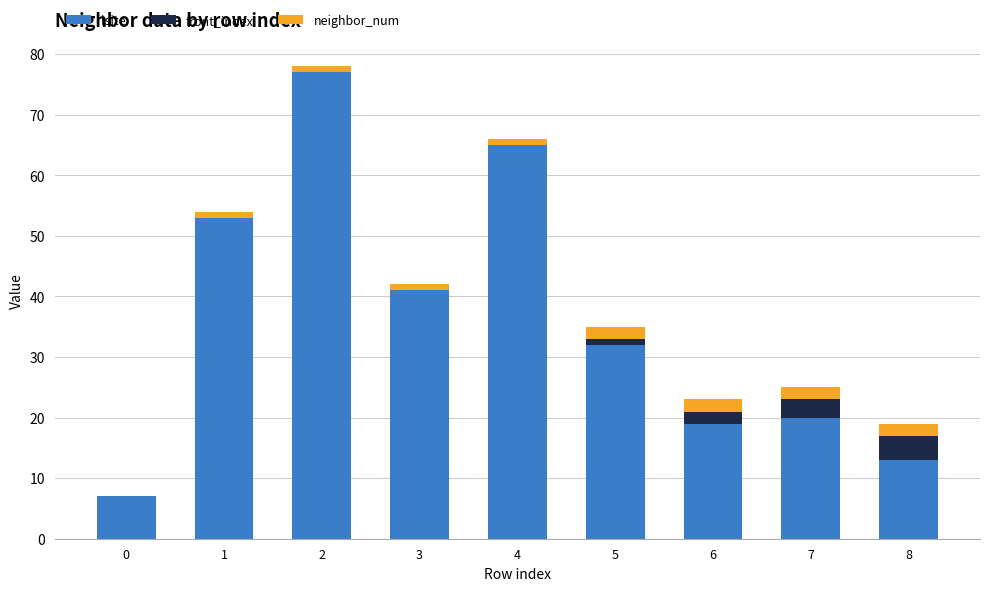

Reading left to right, transcribe the values for isite.

0=7	1=53	2=77	3=41	4=65	5=32	6=19	7=20	8=13